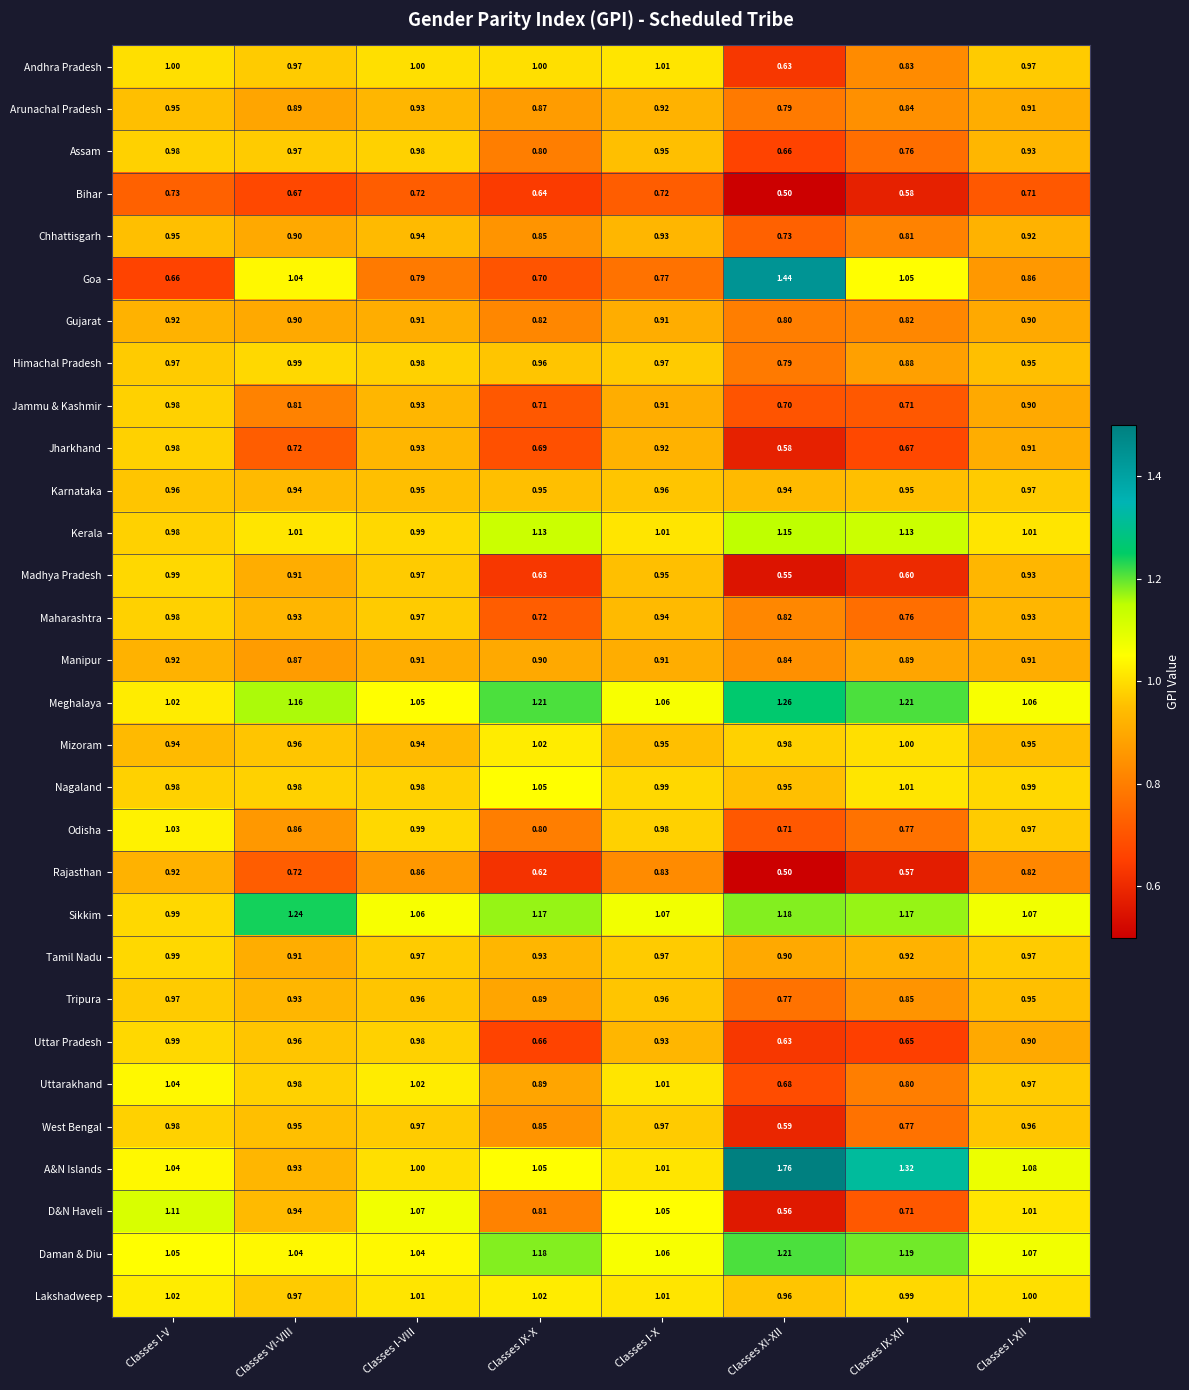

Which series changed the most between Classes I-V and Classes VI-VIII?

Goa